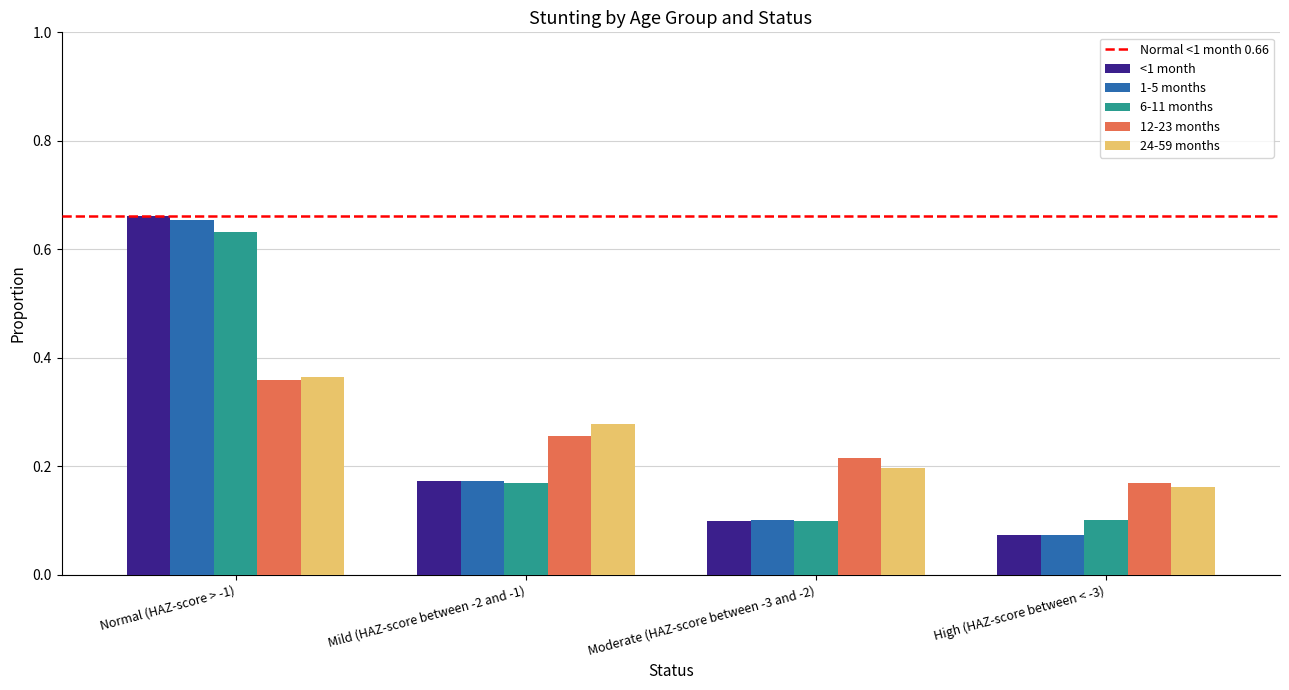

How many 1-5 months values are between 0 and 1?

4